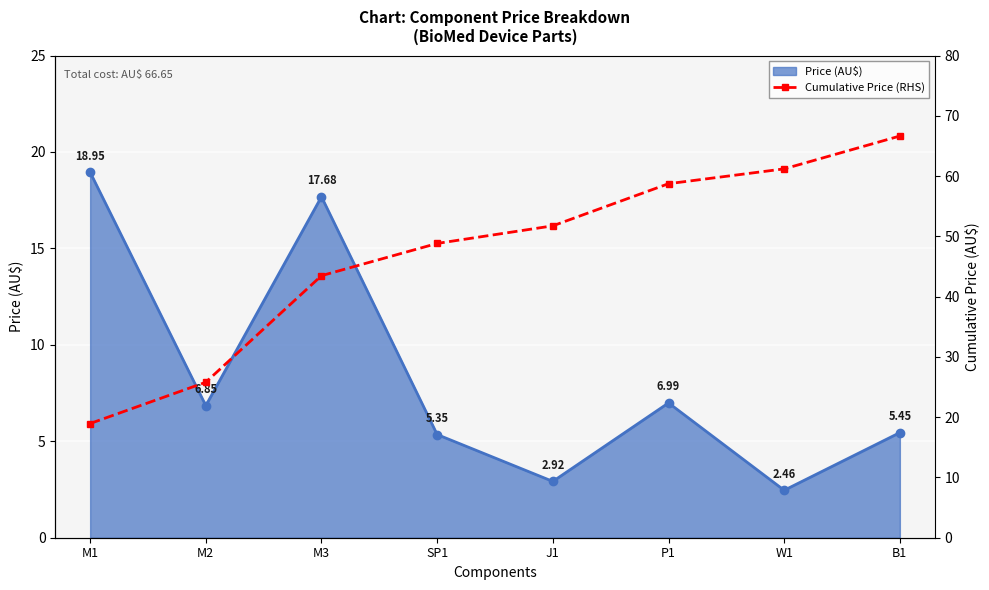

Reading left to right, transcribe all the data shown in this chart.

M1=18.9	M2=25.8	M3=43.5	SP1=48.8	J1=51.8	P1=58.7	W1=61.2	B1=66.7